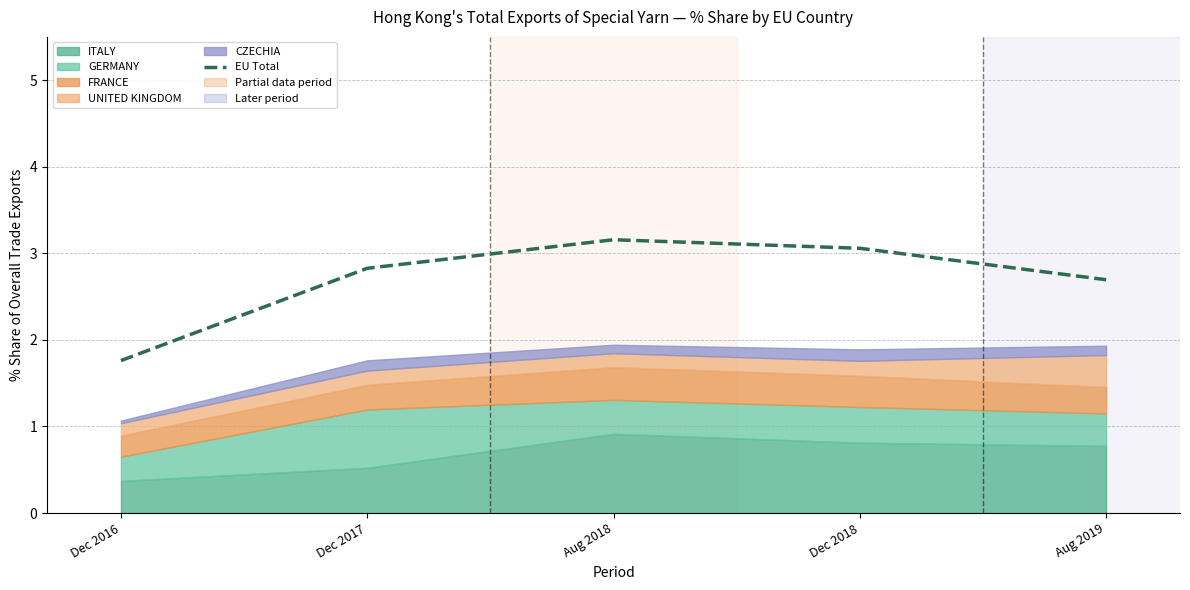

At which category does the data reach its first local peak?

Aug 2018